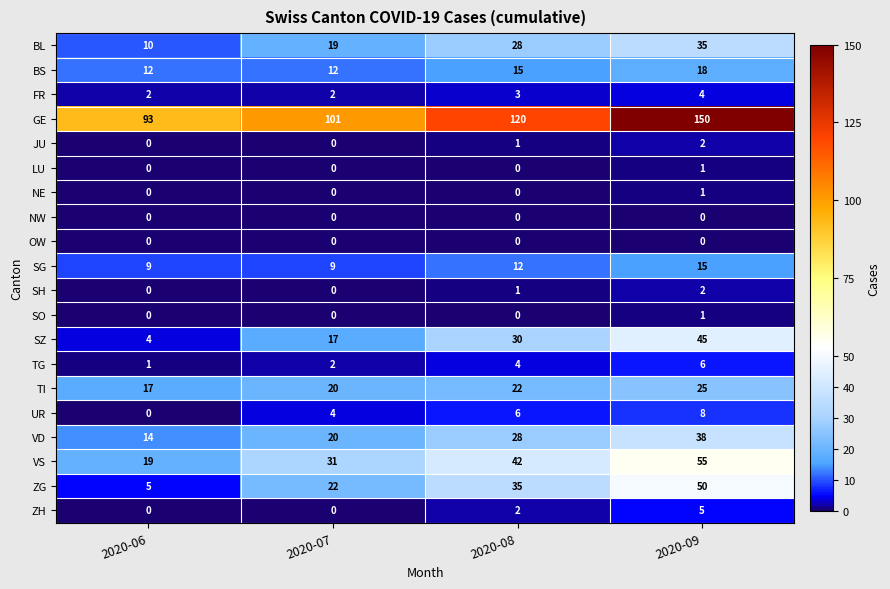

True or false: FR has a value of 4 at 2020-09.

True